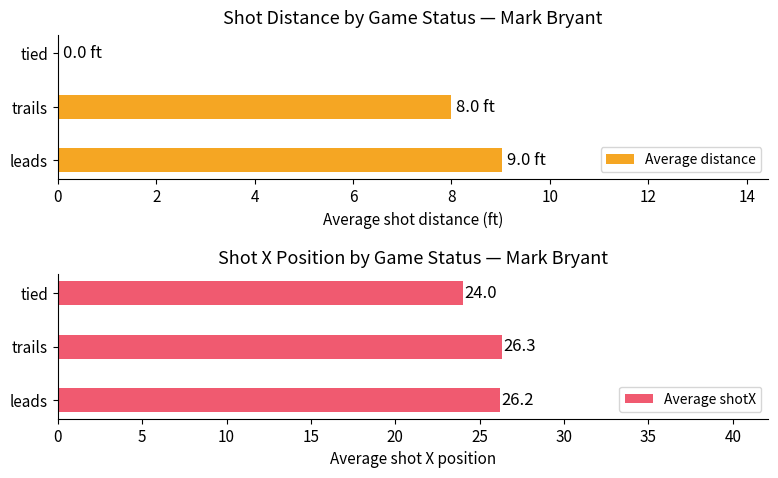

What is the sum of all Average distance values?

17.0